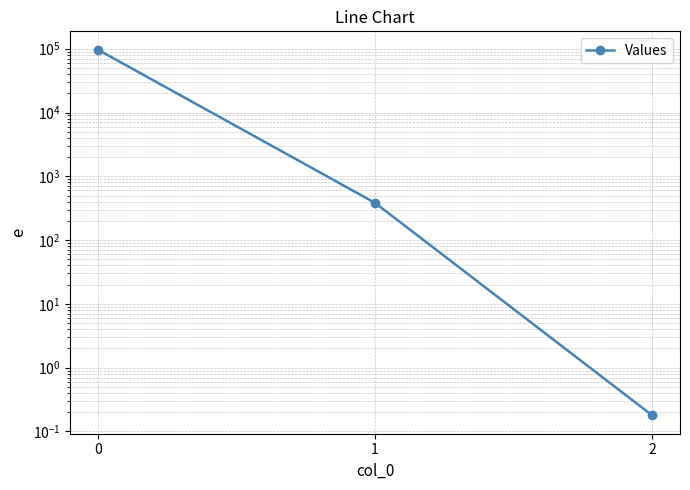

Rank the categories by value from lowest to highest.

2, 1, 0